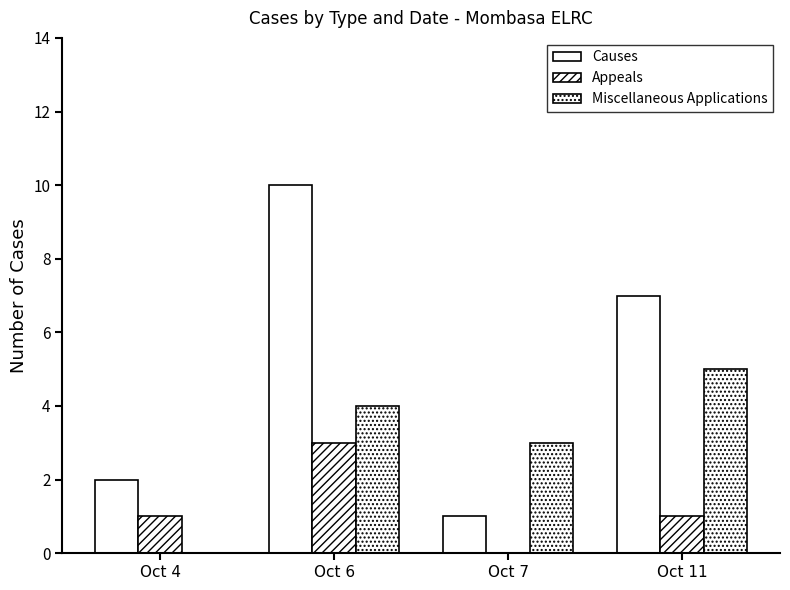

List the series in order of their overall mean, lowest first.

Appeals, Miscellaneous Applications, Causes